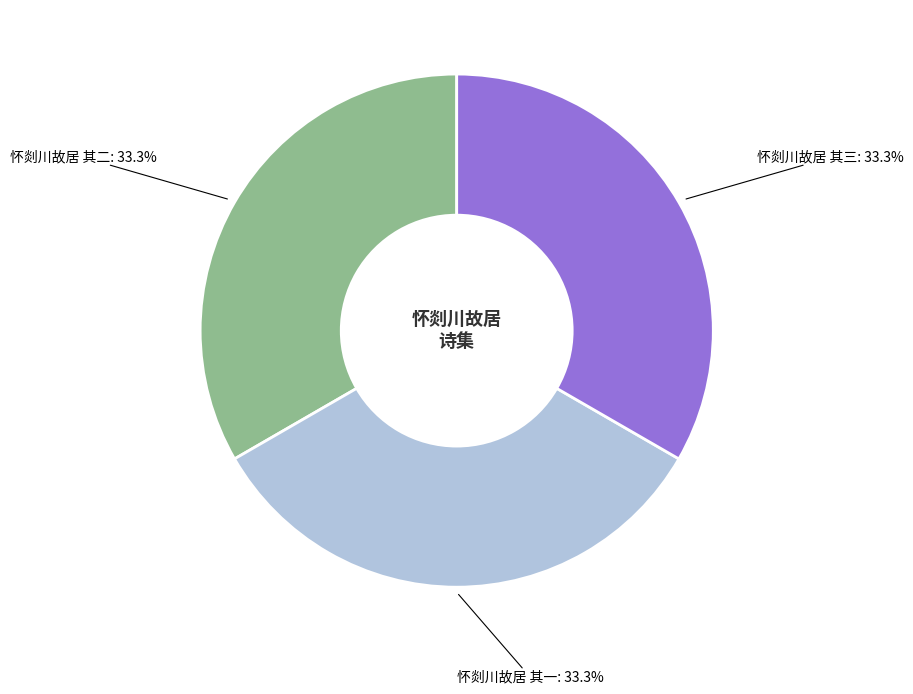

Does any single category account for the majority?

No